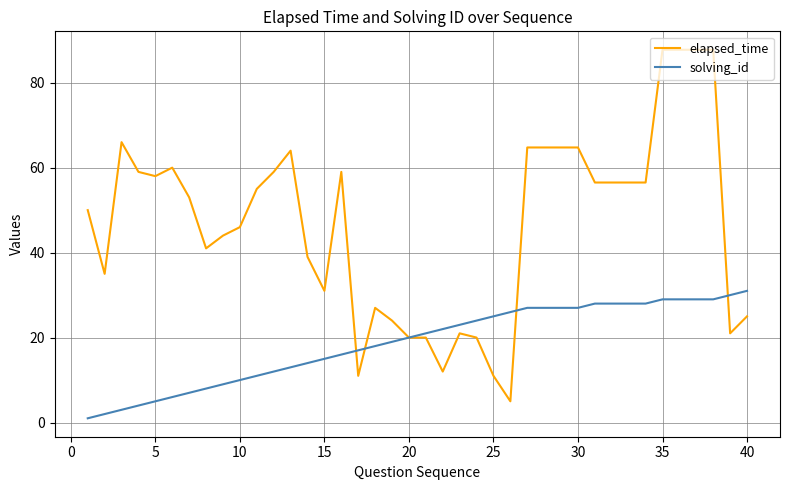

List the series in order of their overall mean, highest first.

elapsed_time, solving_id